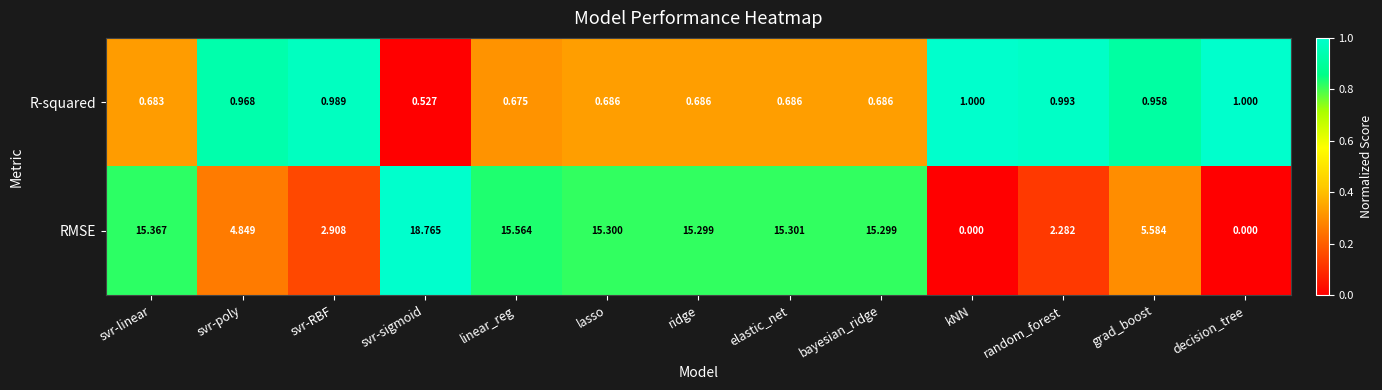

Which series has the largest total across all categories?

RMSE